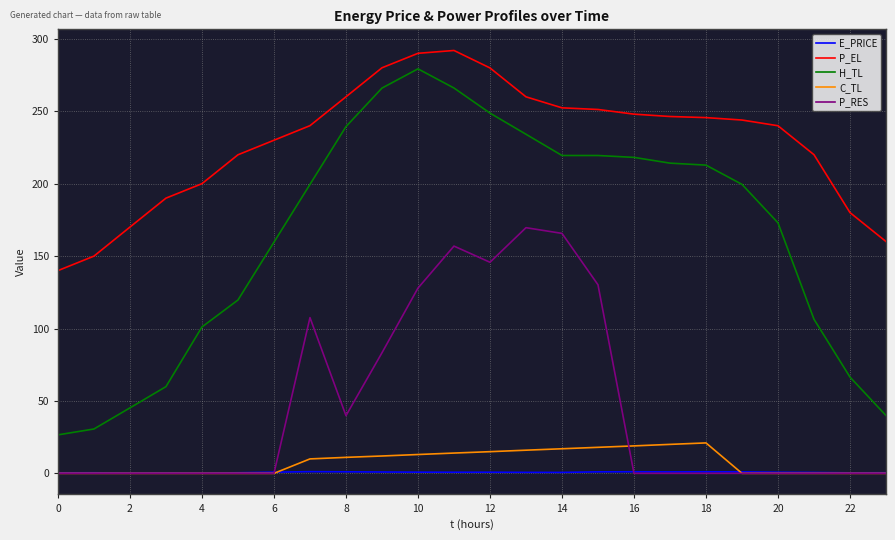

What is the sum of all C_TL values?

185.9